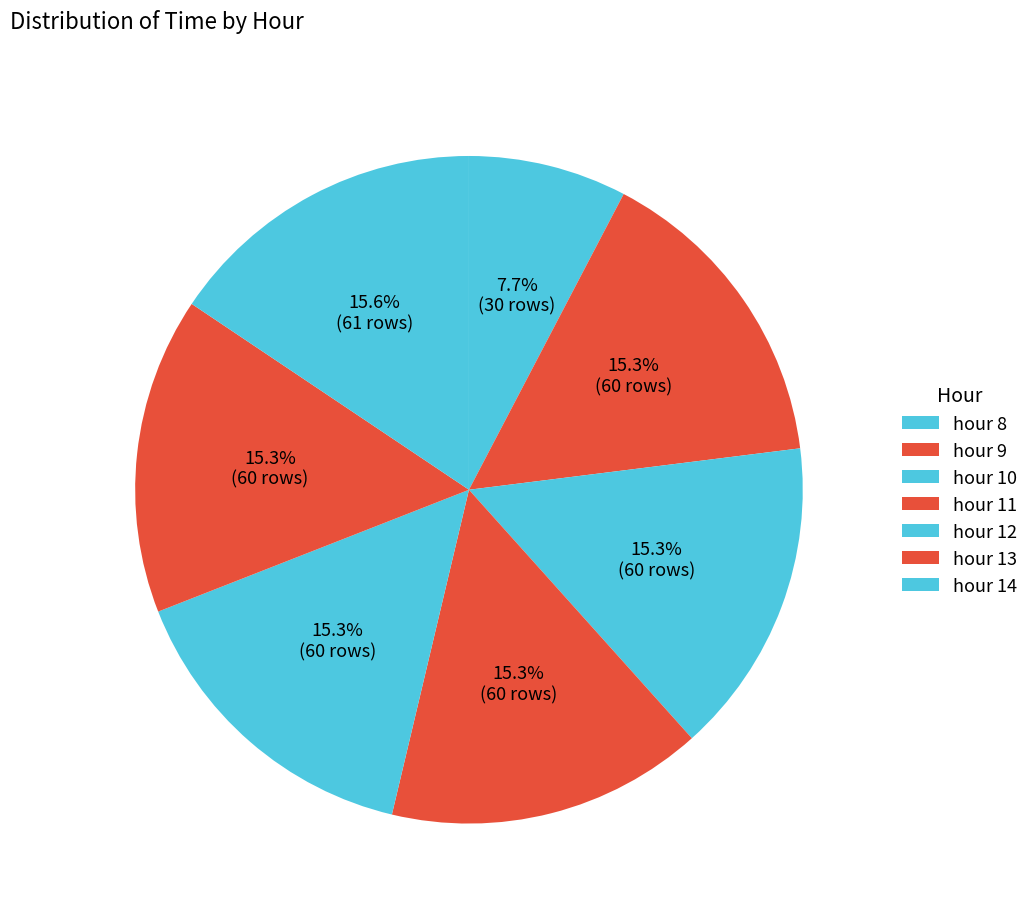

Count the number of slices in the pie.

7